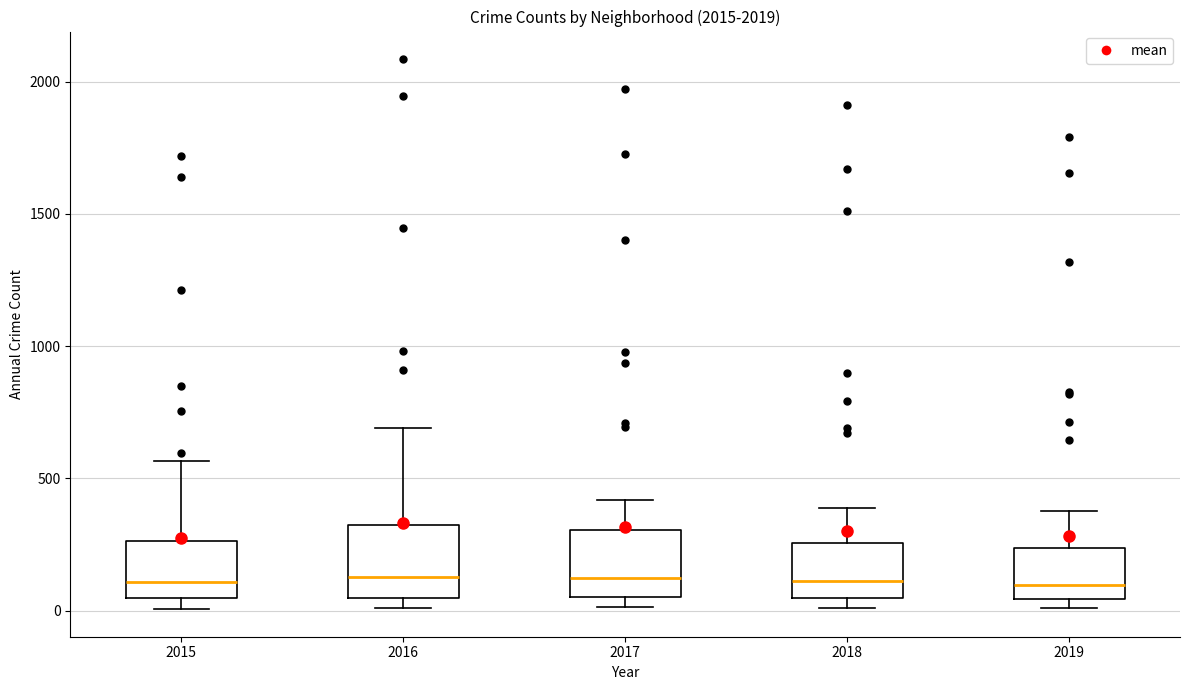

Reading left to right, transcribe this box plot: for each box, give where its median line is, the range the box spans, and where its two whiskers end, as read against the y-axis. The values are not printed on the chart, so give them approximately, as read against the axis.

2015: median 100, box 50 to 250, whiskers 0 to 550
2016: median 150, box 50 to 300, whiskers 0 to 700
2017: median 100, box 50 to 300, whiskers 0 to 400
2018: median 100, box 50 to 250, whiskers 0 to 400
2019: median 100, box 50 to 250, whiskers 0 to 400